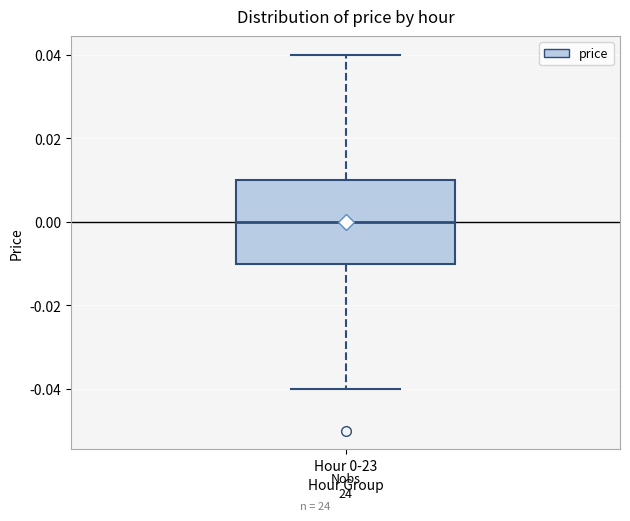

Read this box plot against the y-axis: the position of the median line, the range covered by the box, and the ends of both whiskers. The values are not printed on the chart, so give them approximately, as read against the axis.

median 0.00, box -0.01 to 0.01, whiskers -0.04 to 0.04